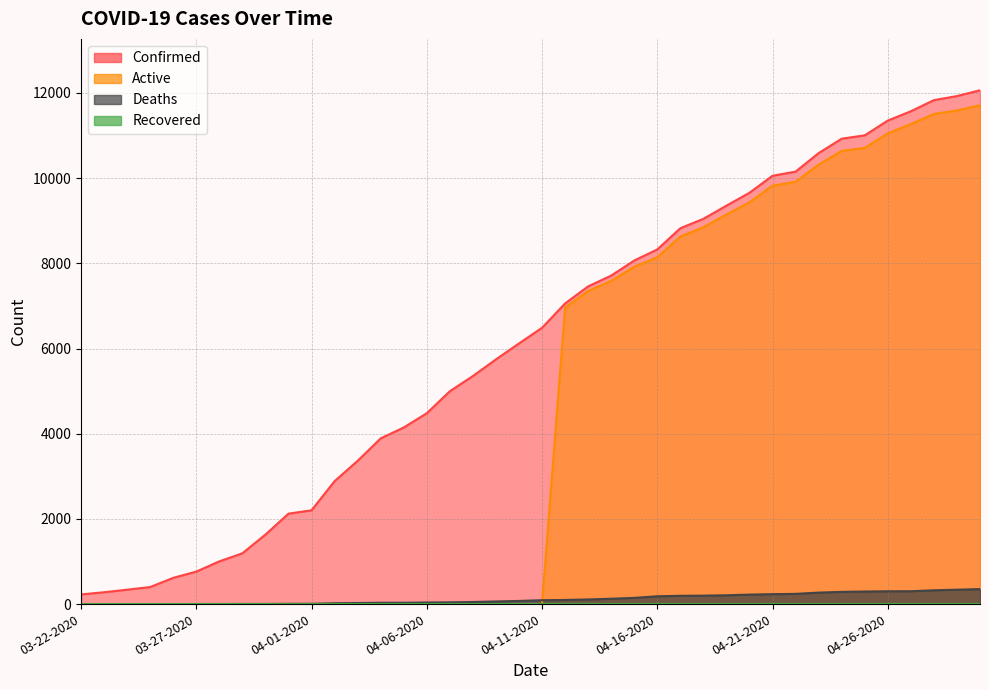

At which label does Active reach its peak?

04-30-2020